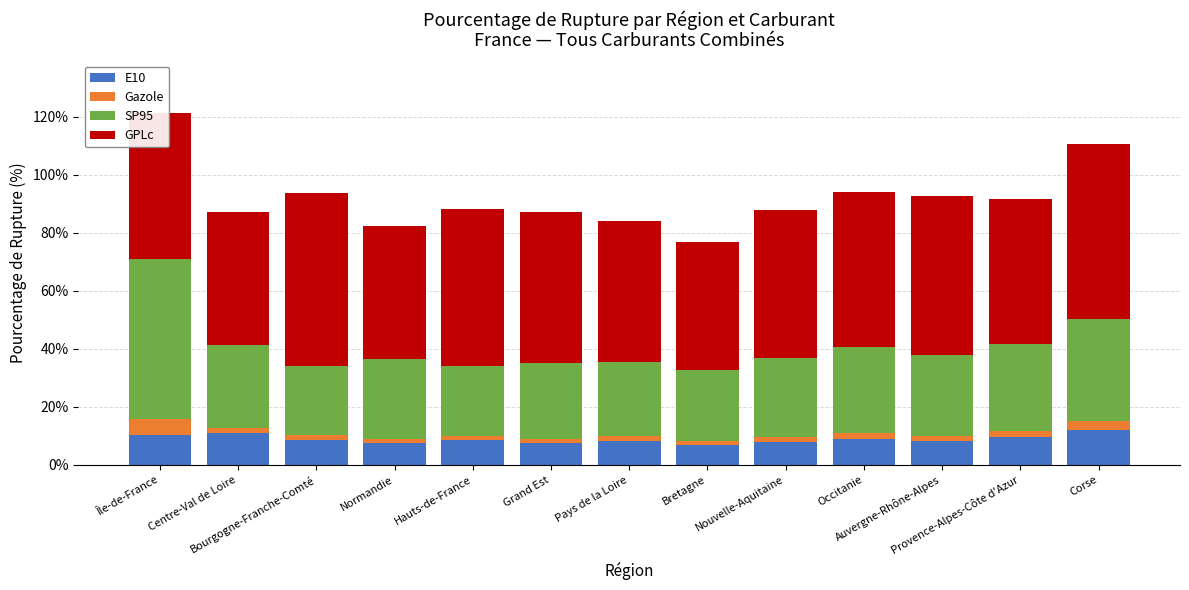

Where does the E10 series first go above 8?

Île-de-France